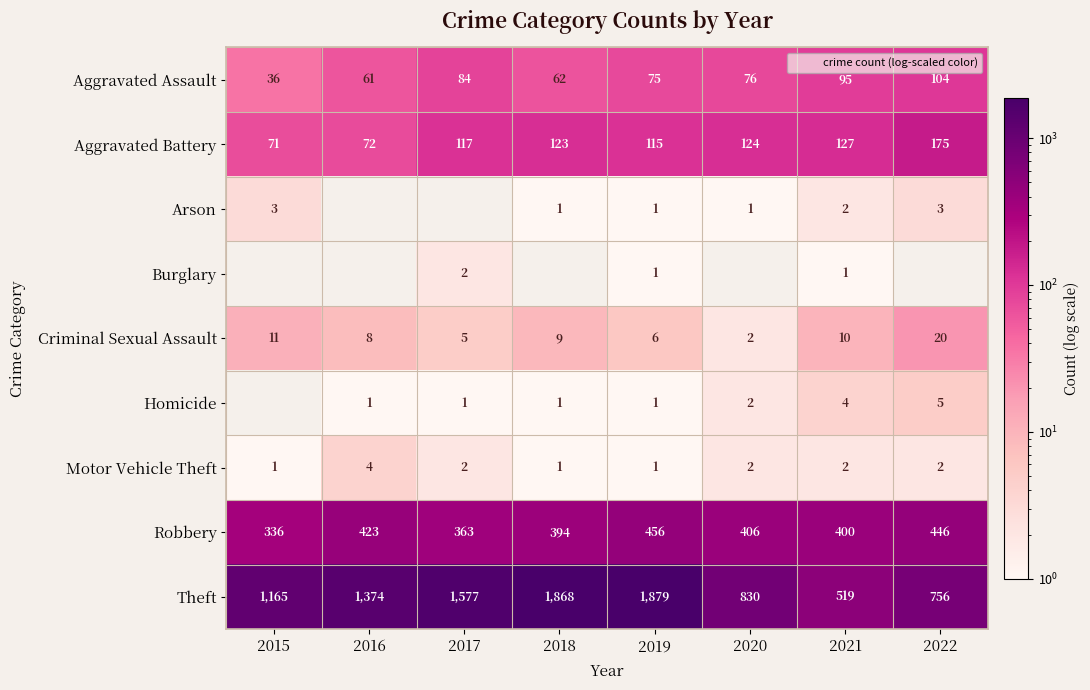

Rank the categories by Criminal Sexual Assault value from lowest to highest.

2020, 2017, 2019, 2016, 2018, 2021, 2015, 2022